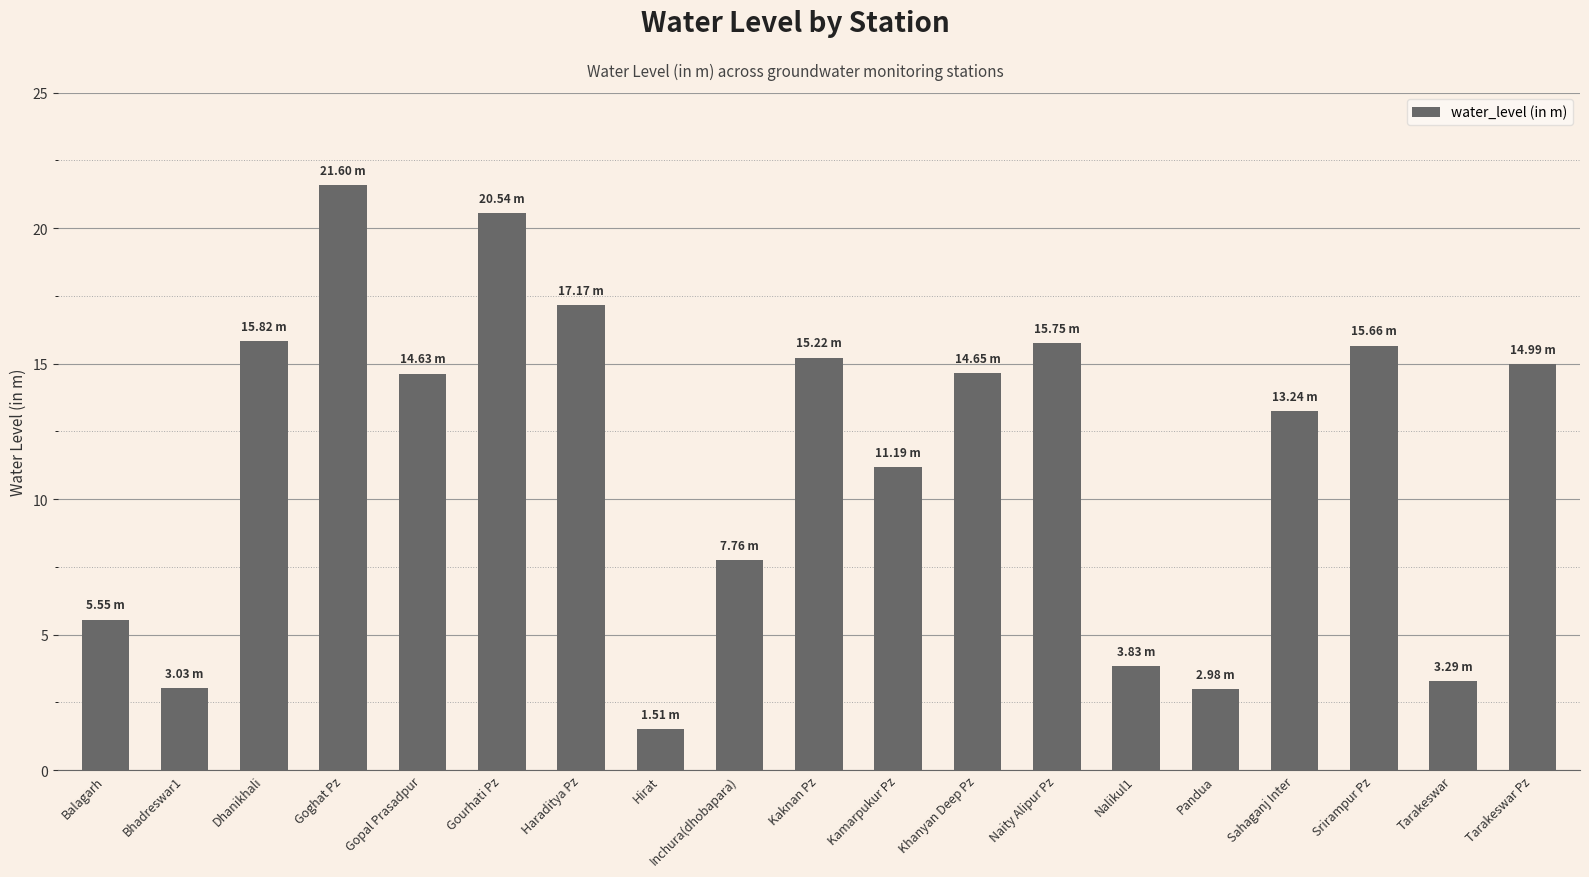

What is the average value?

11.5